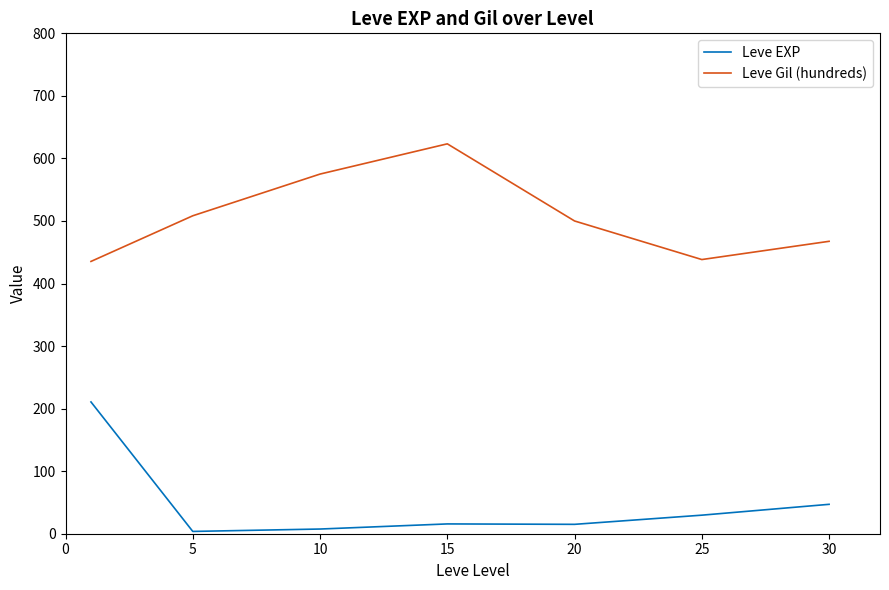

What is the greatest value displayed?

623.3